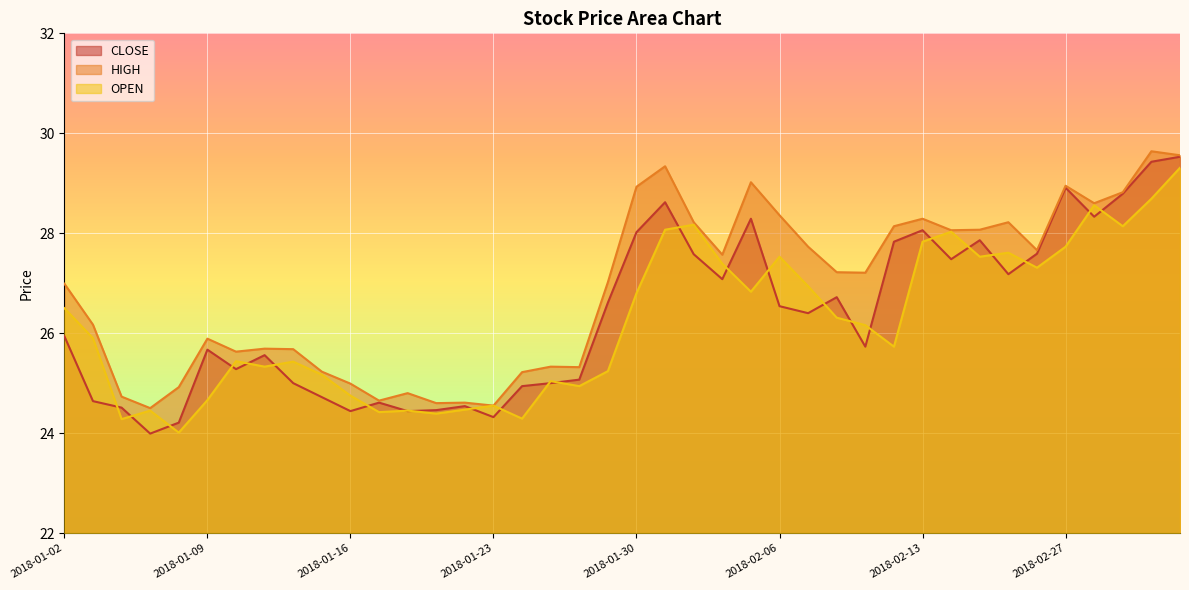

At which category is the sum across all series the highest?

2018-03-05